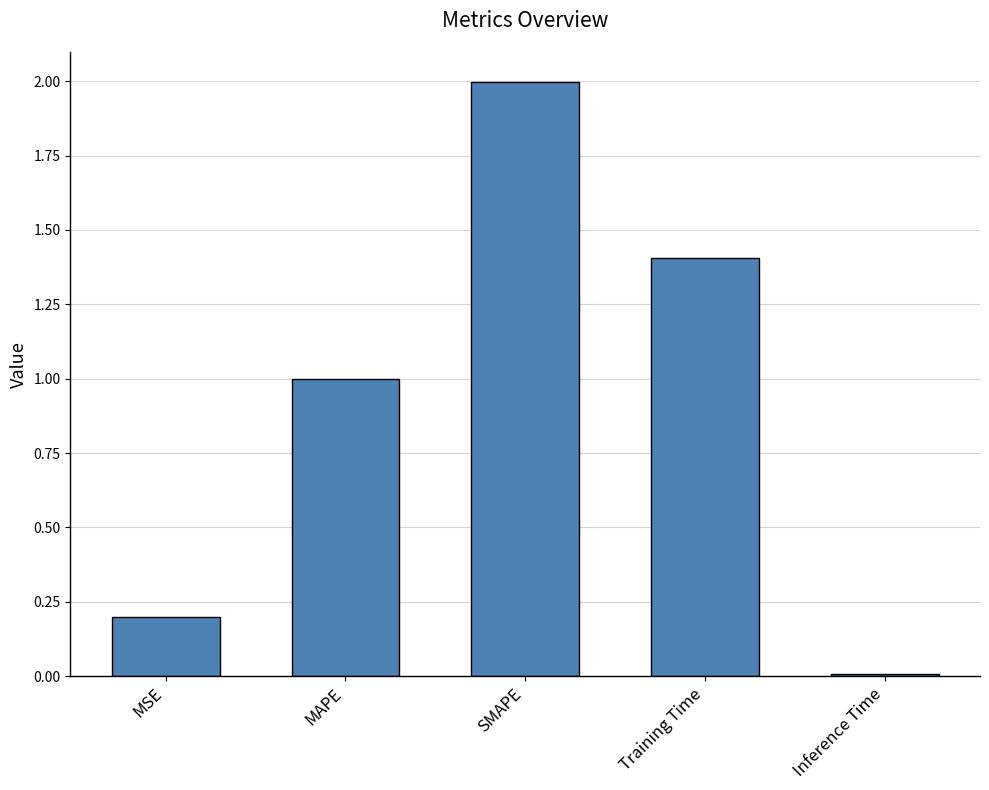

Is it true that the value at MSE is 0.2?

True